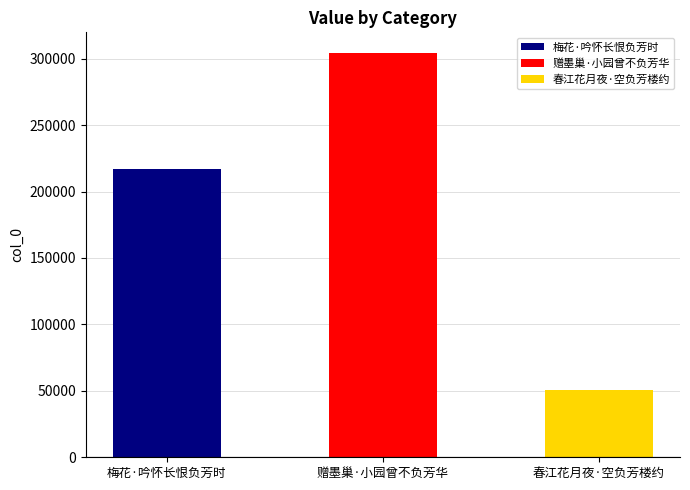

Which category has the lowest value across all series?

春江花月夜·空负芳楼约